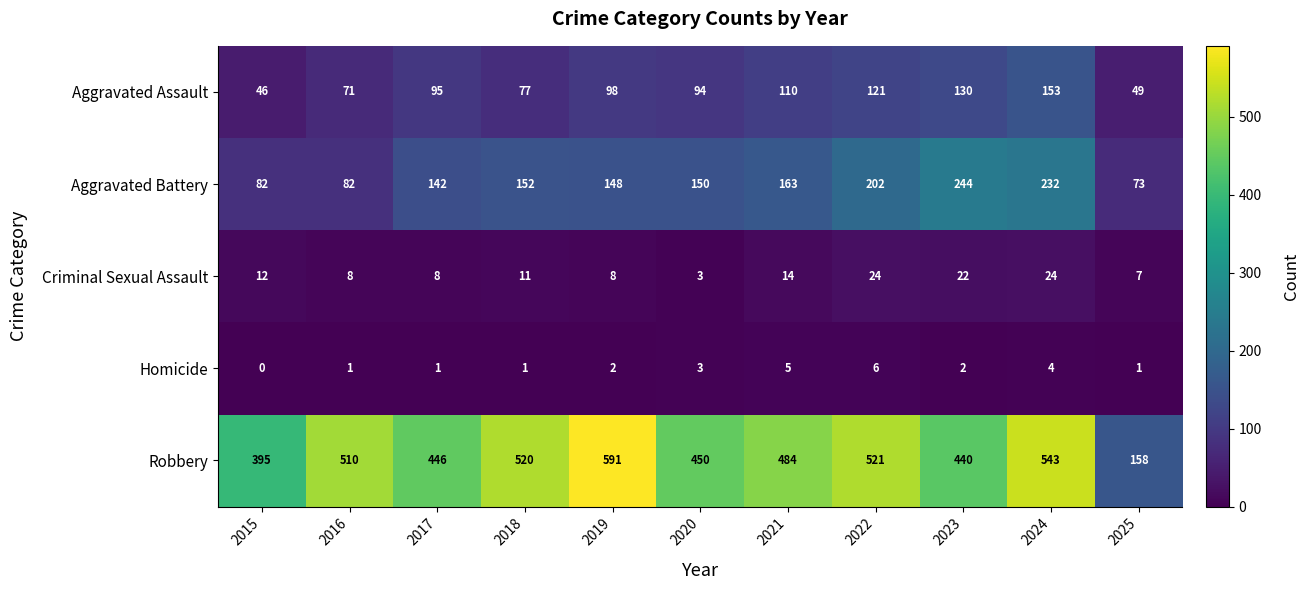

What is the difference between the maximum and minimum values in the Homicide series?

6